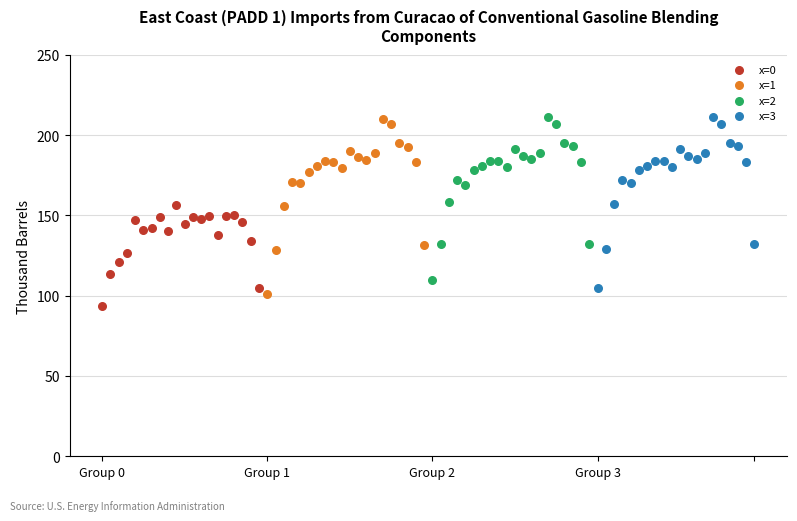

Which series contains the lowest Y value?

x=0